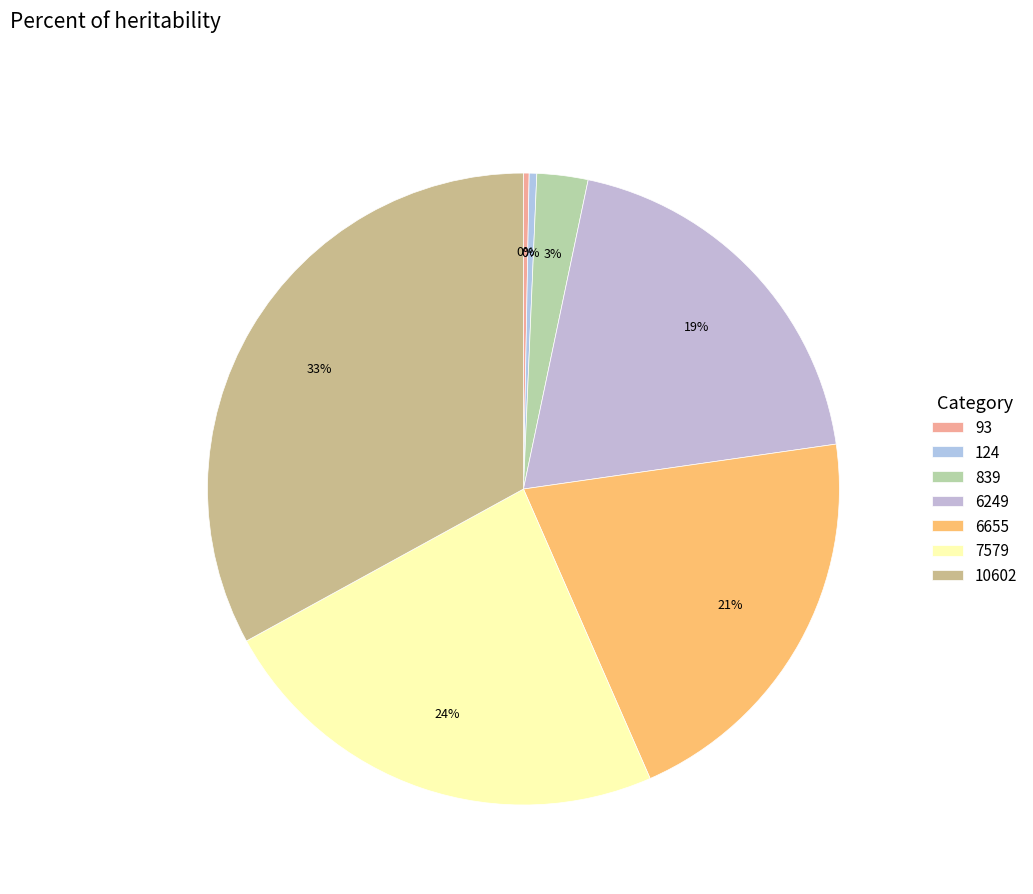

How many slices are in this pie chart?

7